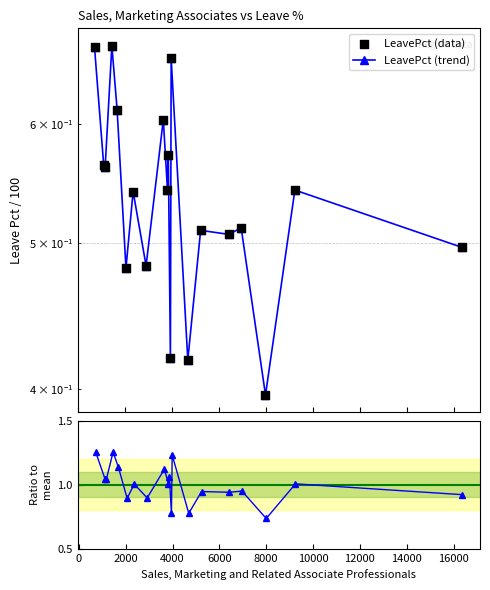

Which series has the largest total across all categories?

Ratio to mean